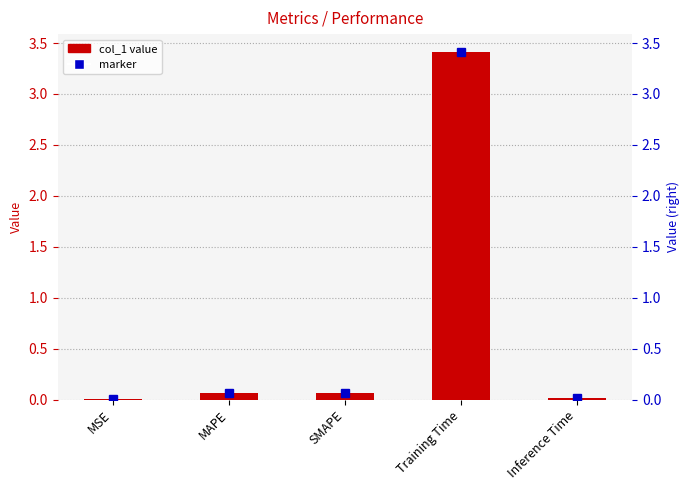

Read the value at Training Time.

3.4